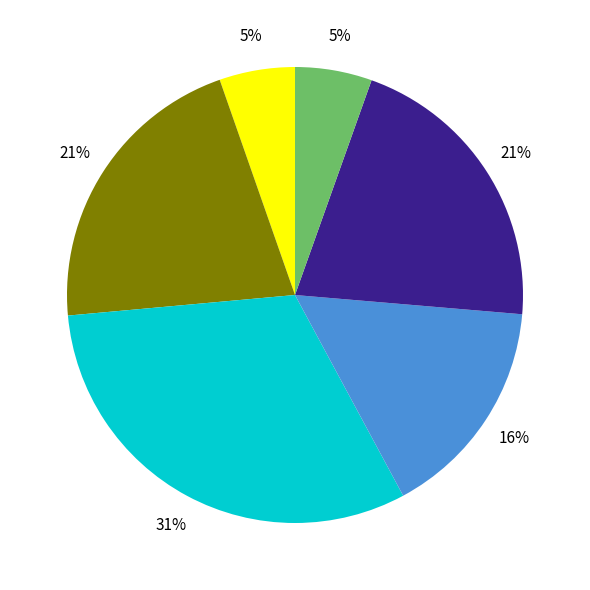

Does any single category account for the majority?

No